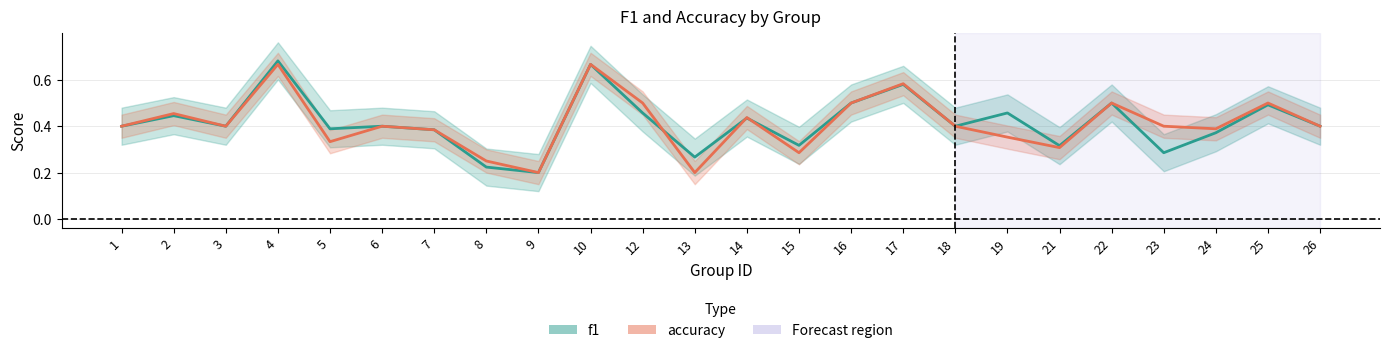

Rank the series by their average value, from lowest to highest.

accuracy, f1